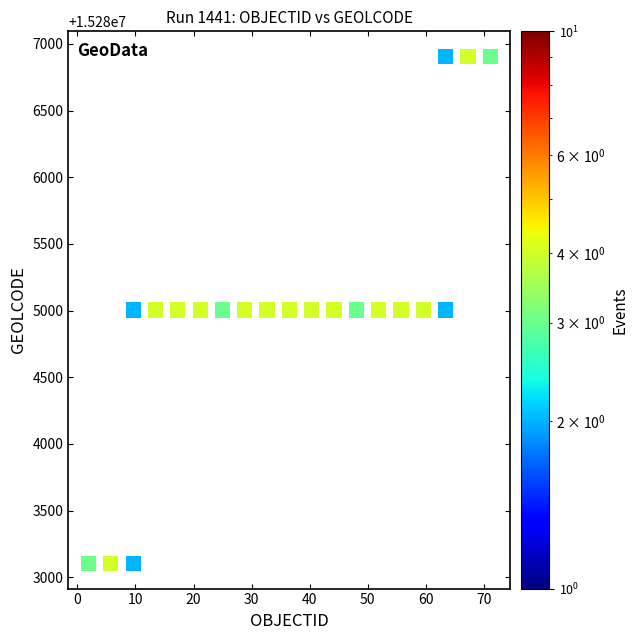

What is the range of Y values (max minus min)?

3799.9